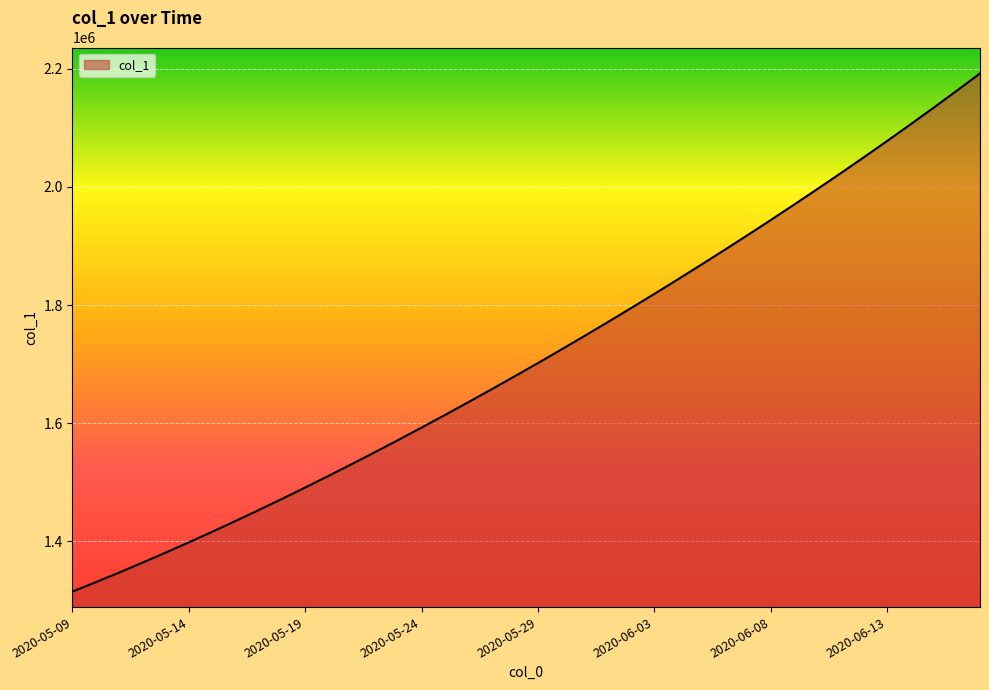

What is the maximum value shown in the chart?

2192182.0